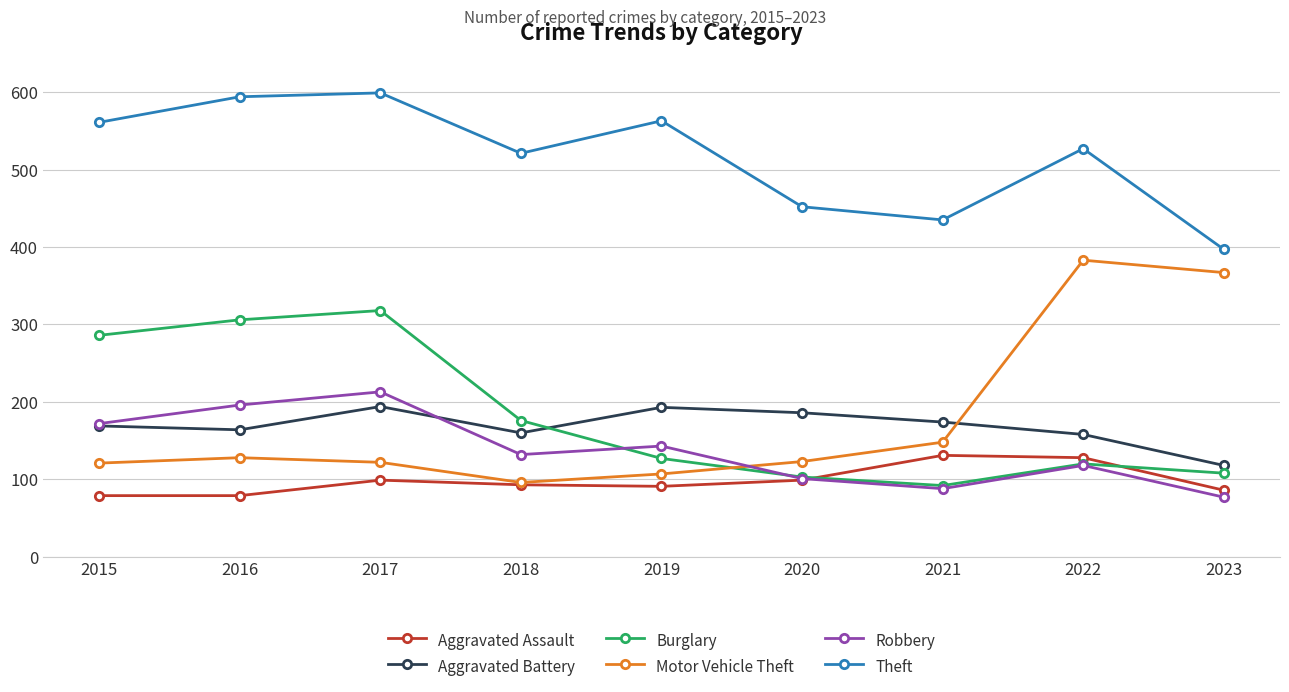

What is the minimum value for Burglary?

92